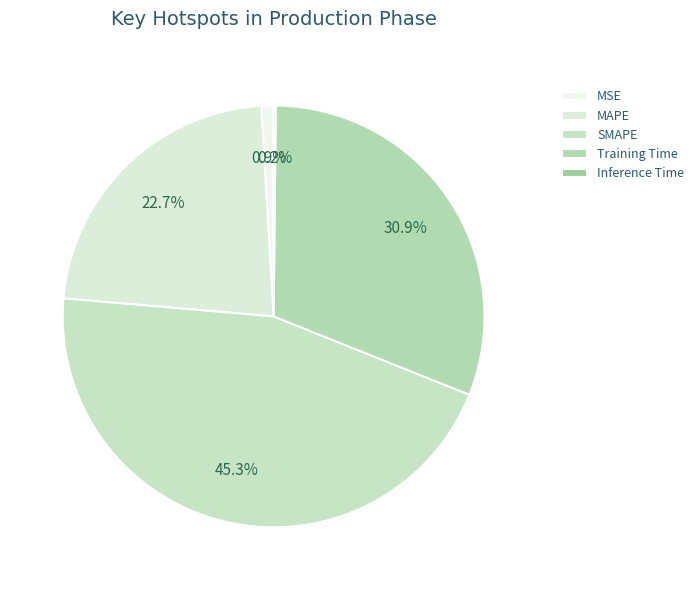

The MAPE slice represents 23% of the pie. True or false?

True